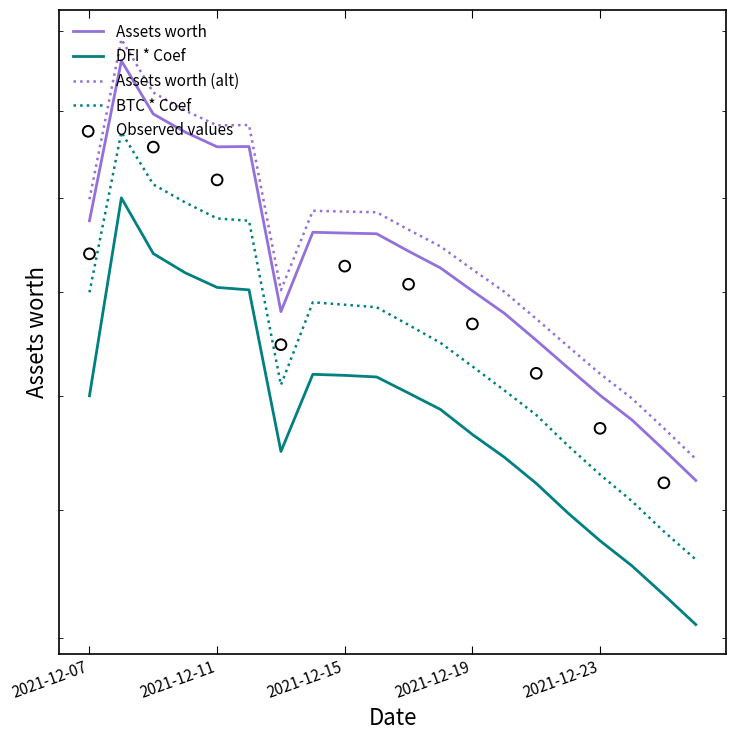

At how many categories does at least one series exceed 225?

10